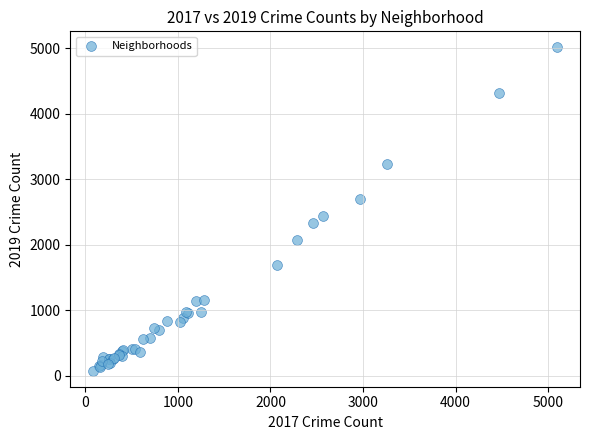

What Y value in the scatter plot is closest to 2542?

2441